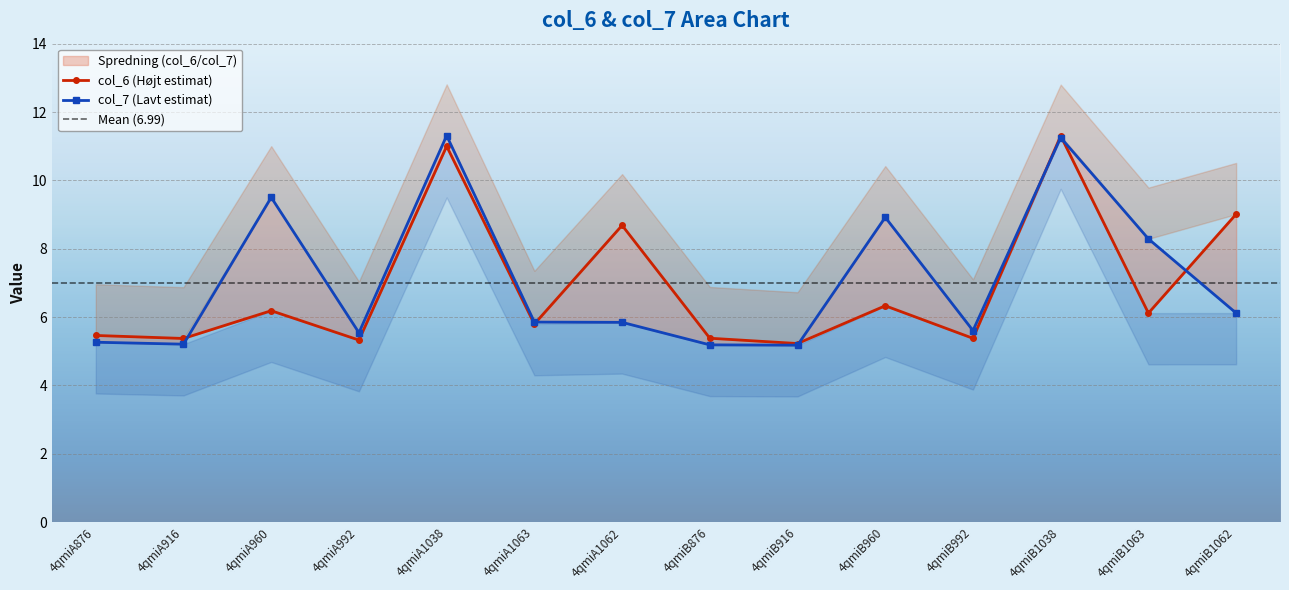

The col_6 series shows 11.3 at 4qmiB1038. True or false?

True